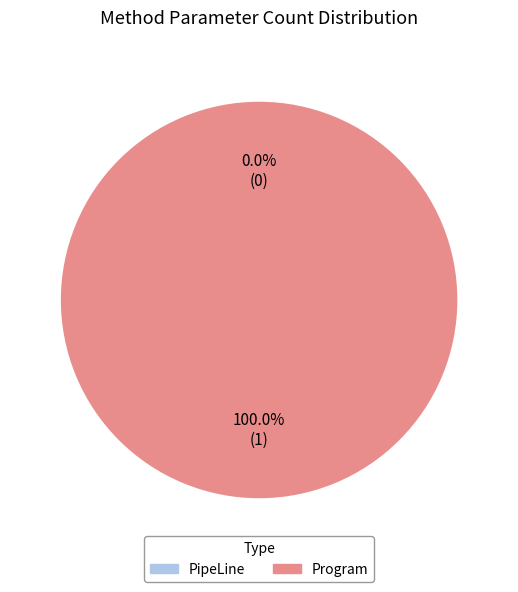

Does PipeLine account for over 50% of the chart?

No